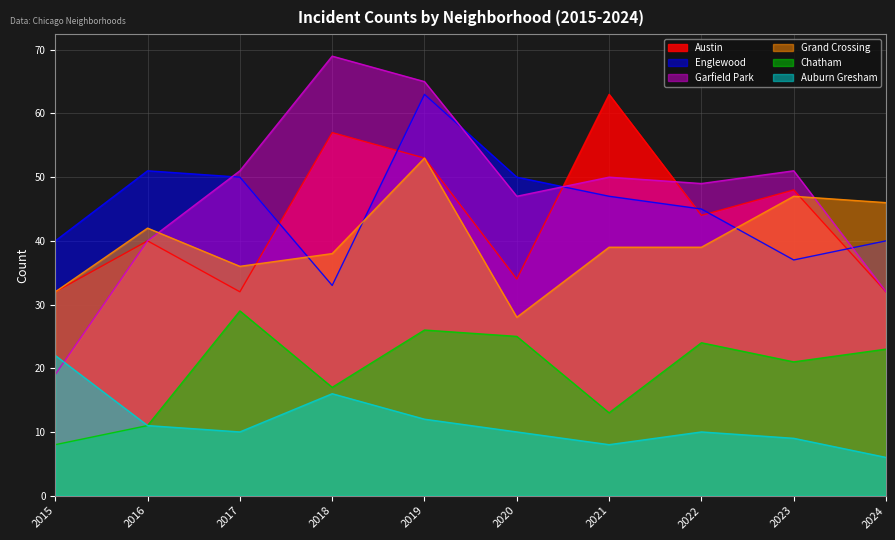

In Grand Crossing, how many points are higher than both neighbors (excluding endpoints)?

3